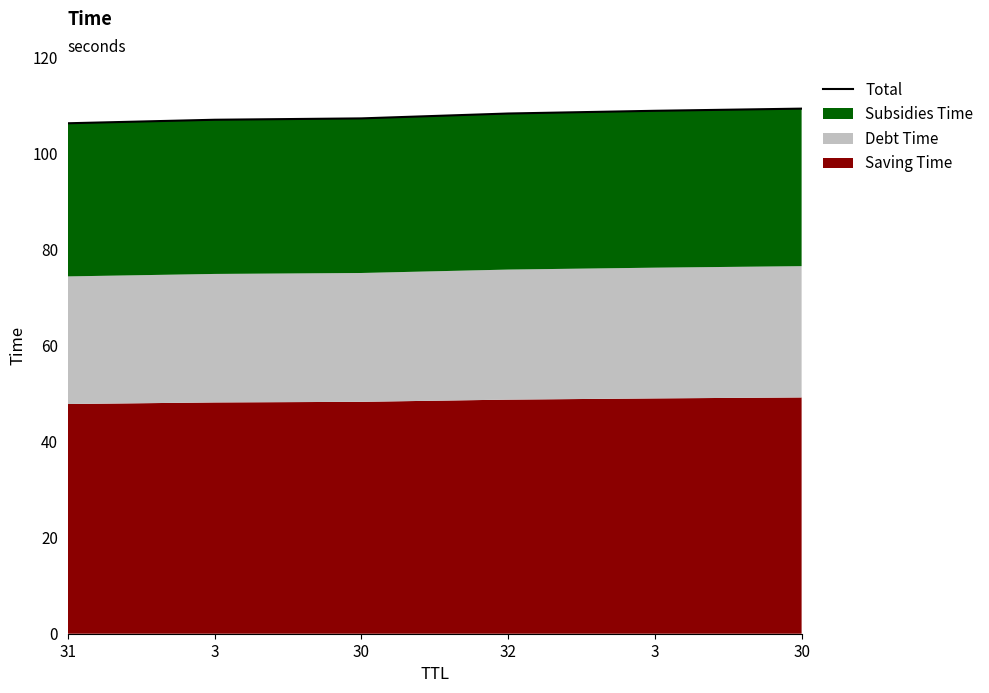

What is the difference between the maximum and minimum values?

3.1